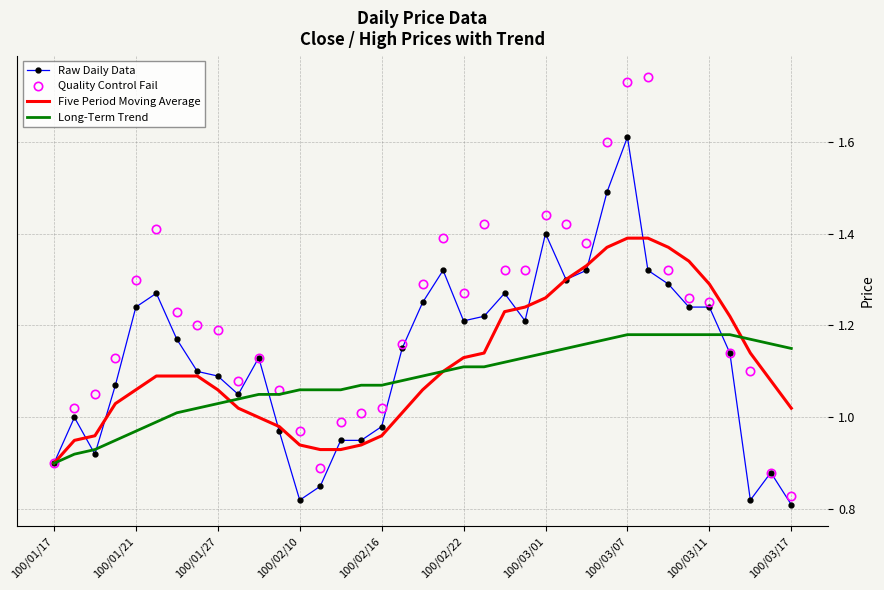

List the series in order of their peak value, lowest first.

Long-Term Trend, Five Period Moving Average, Raw Daily Data, Quality Control Fail